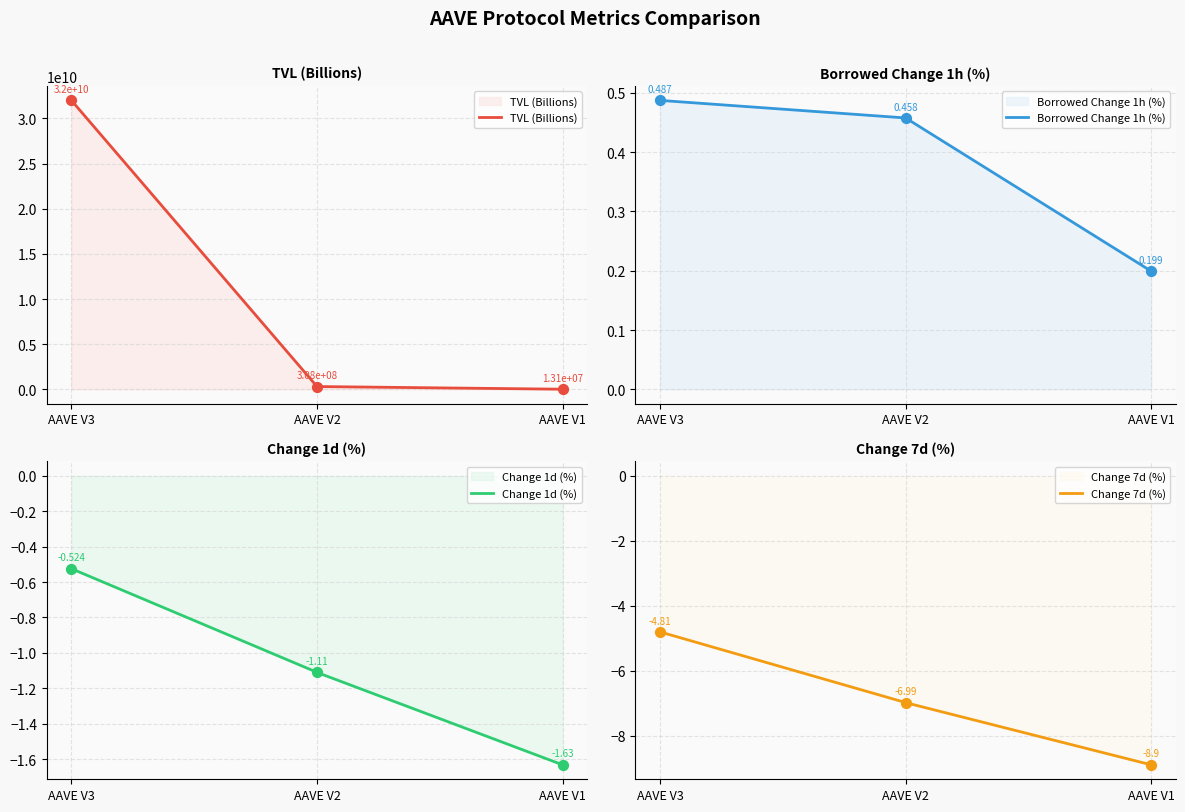

At how many categories does at least one series exceed 5083761668?

1